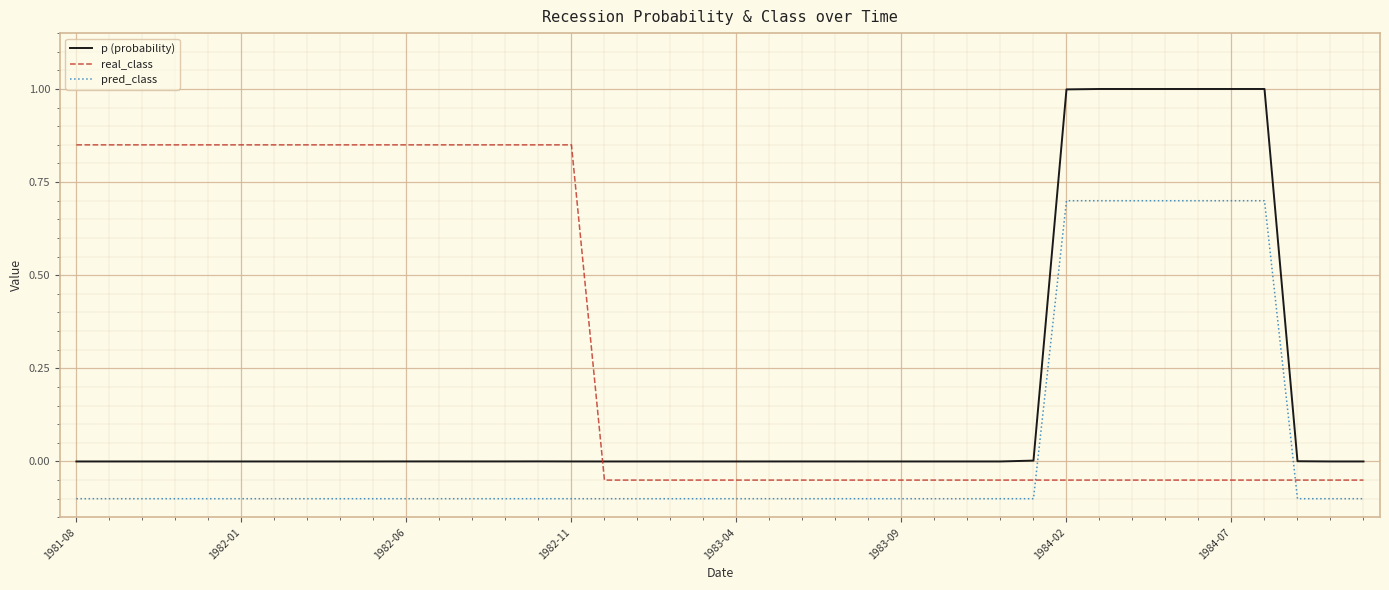

How many values in pred_class are above zero?

7